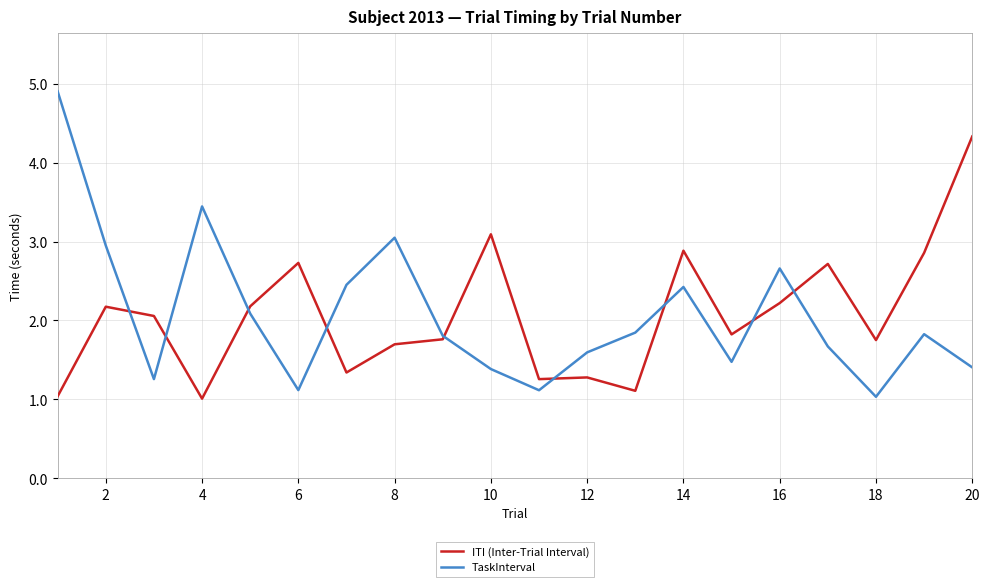

What is the maximum value shown in the chart?

4.9